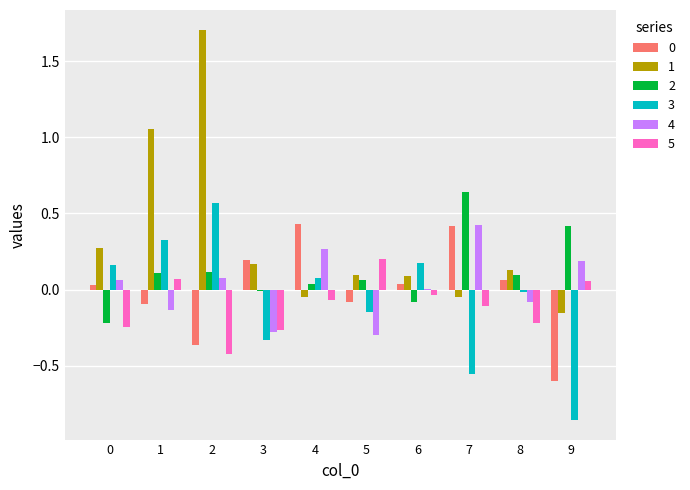

How many data points does each series have?

10